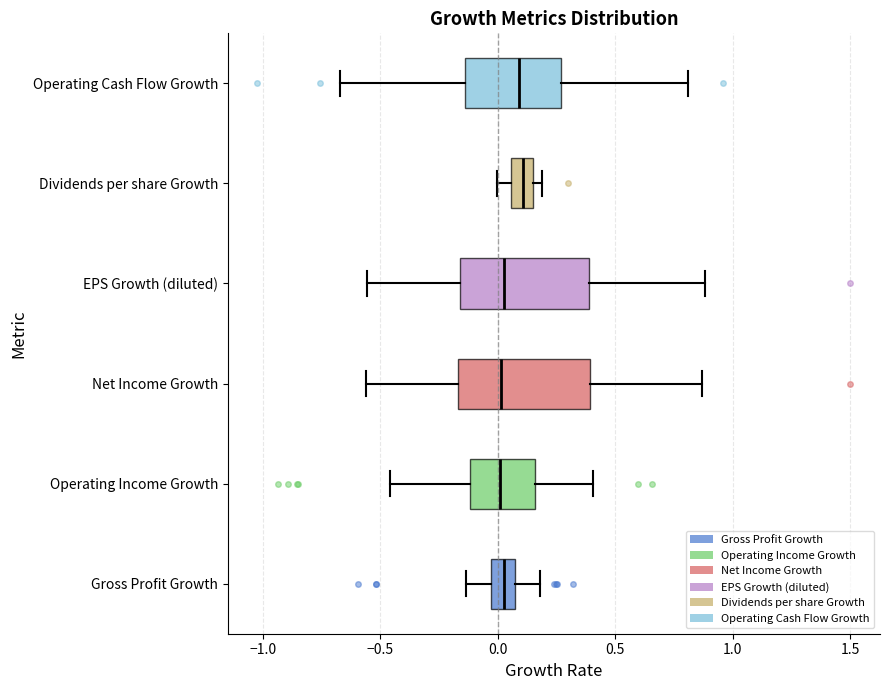

Where is the left edge of the box for Dividends per share Growth on the x-axis? The values are not printed on the chart, so give them approximately, as read against the axis.

0.05